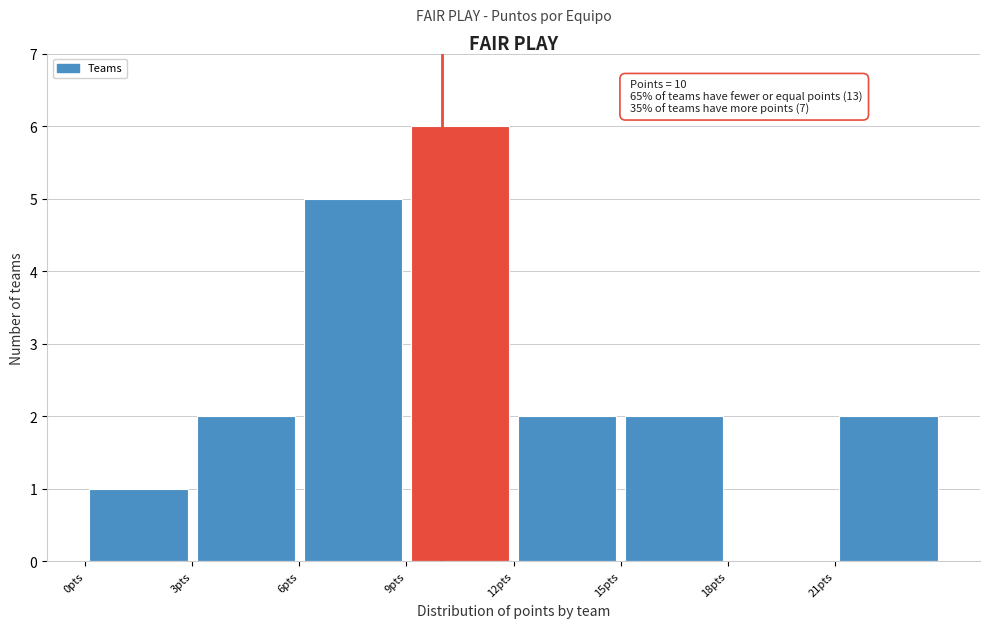

Over which range of the x-axis is the bar tallest?

9 to 12